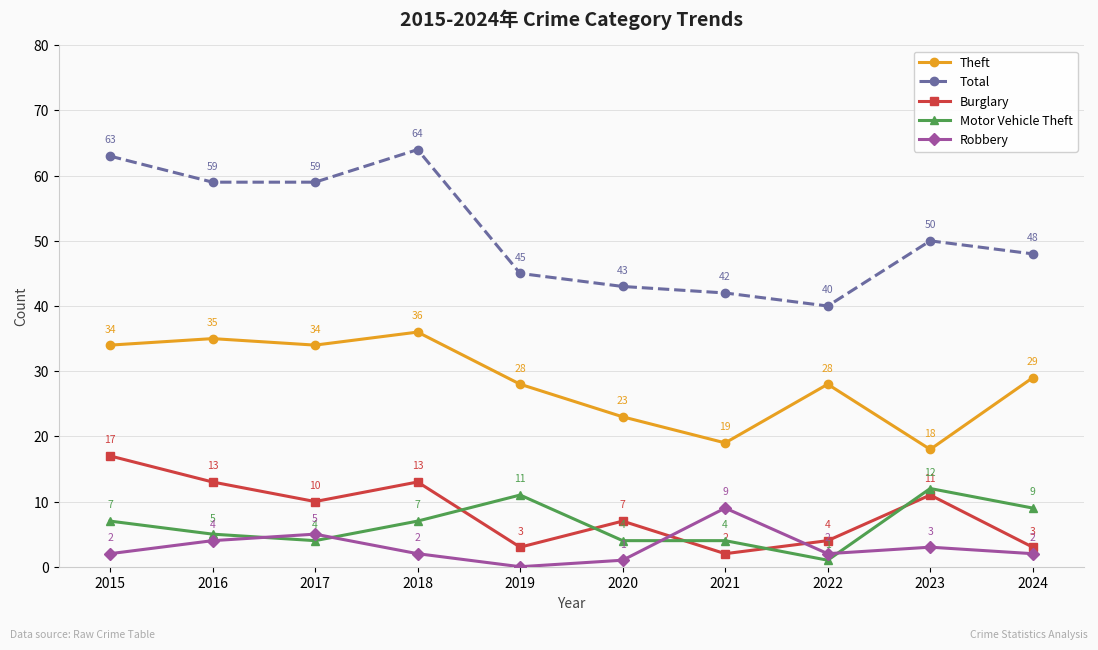

Which category has the highest value across all series?

2018